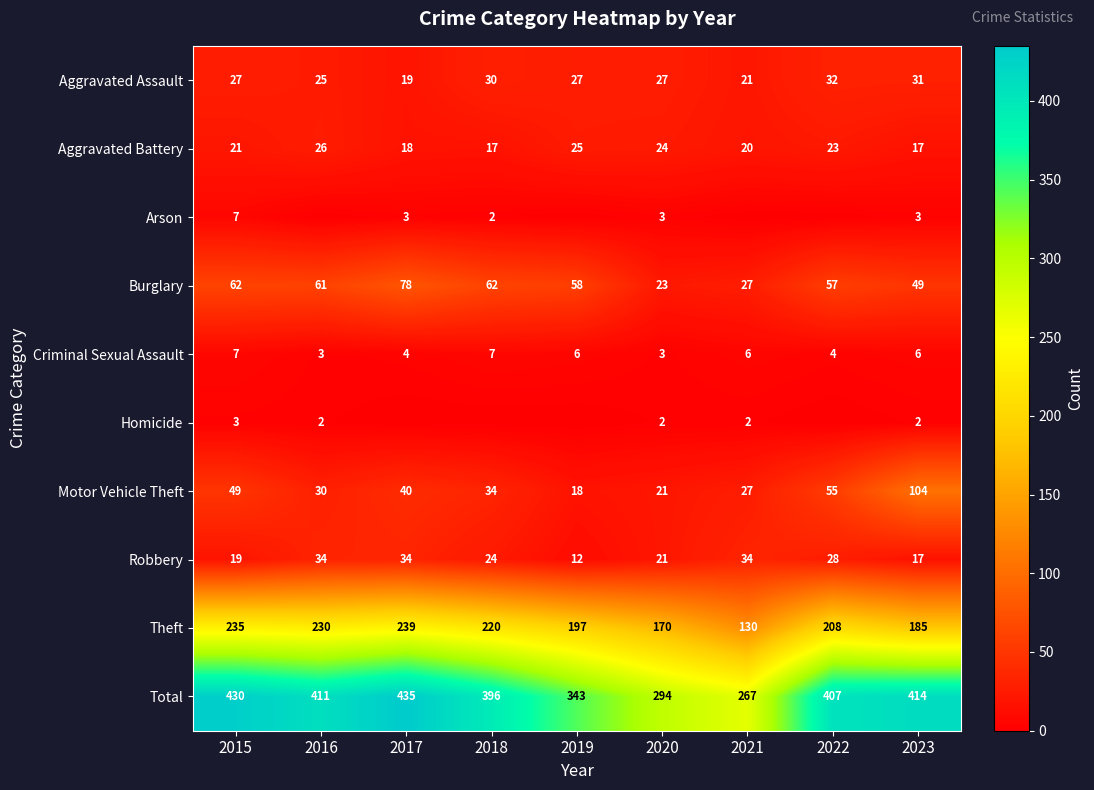

At how many categories does at least one series exceed 215?

9